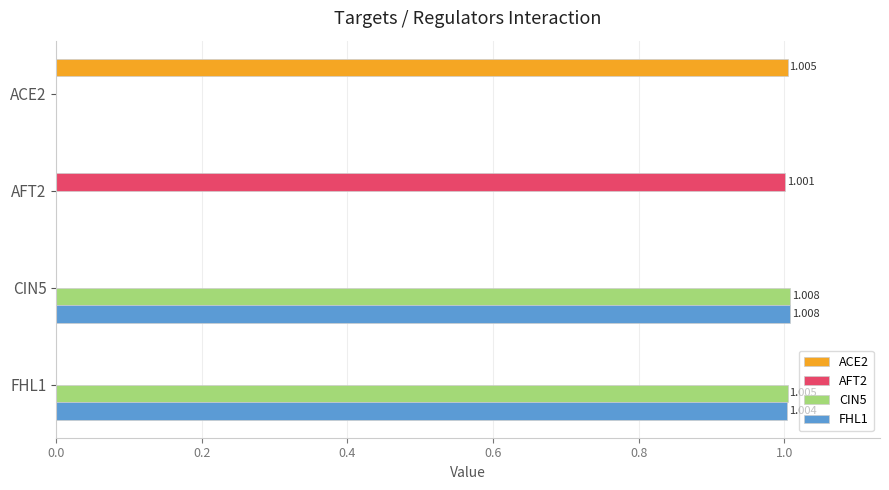

How many categories are shown in the chart?

4